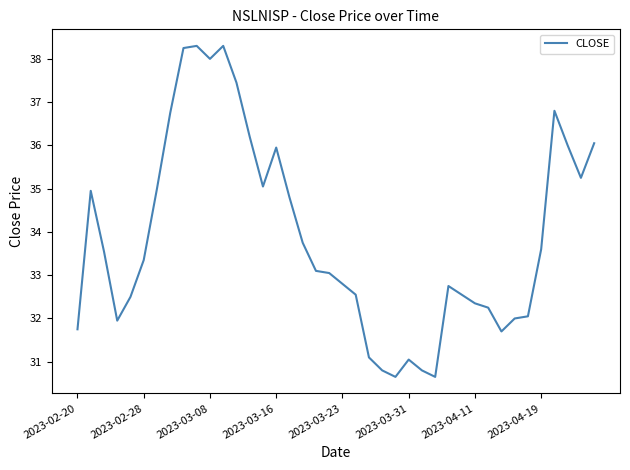

What is the average value?

33.9